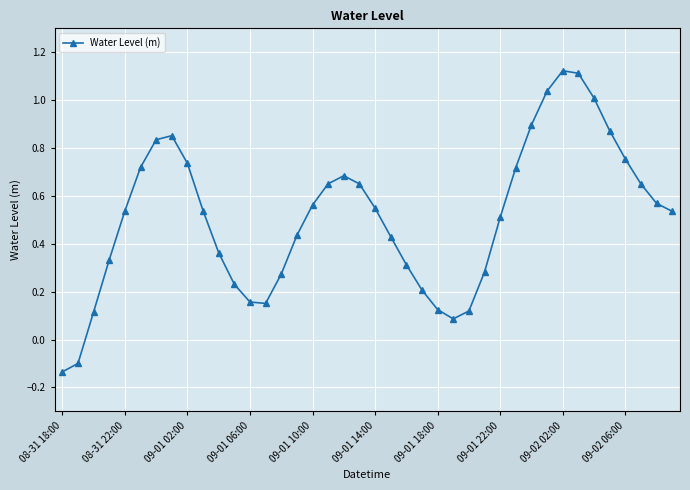

What is the difference between the maximum and minimum values?

1.3